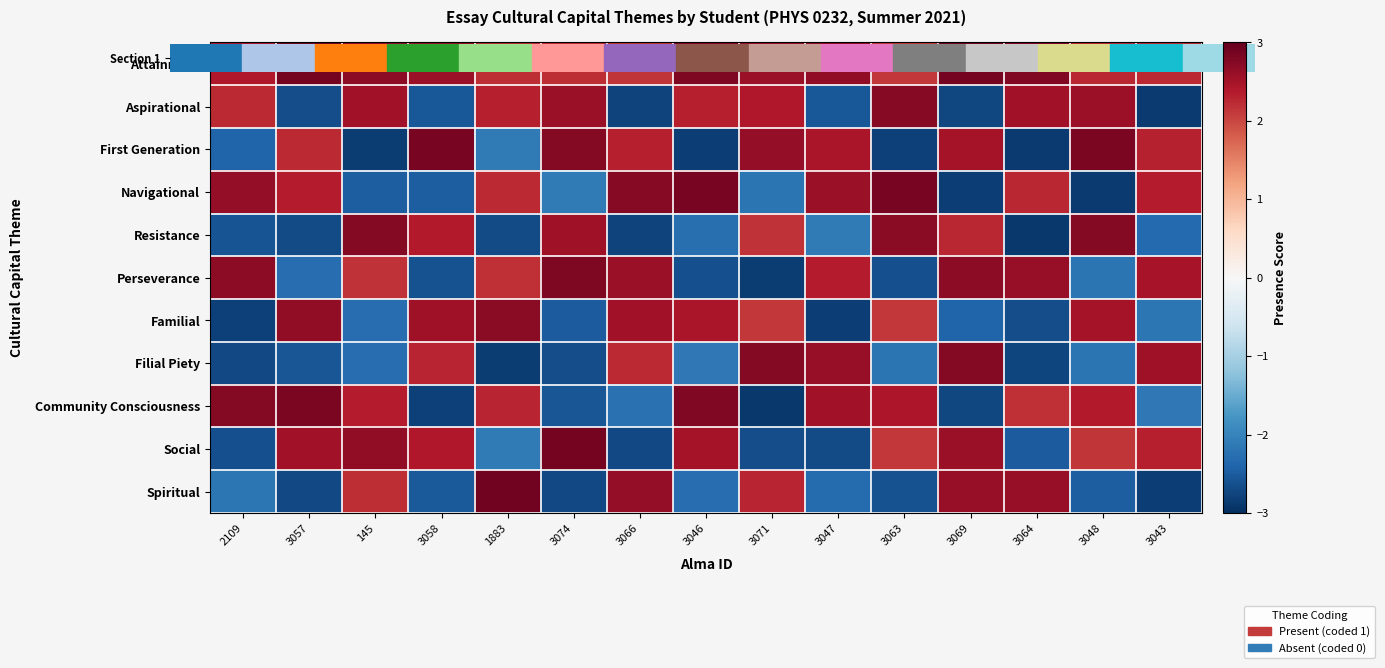

At which category does the chart reach its minimum across all series?

3064